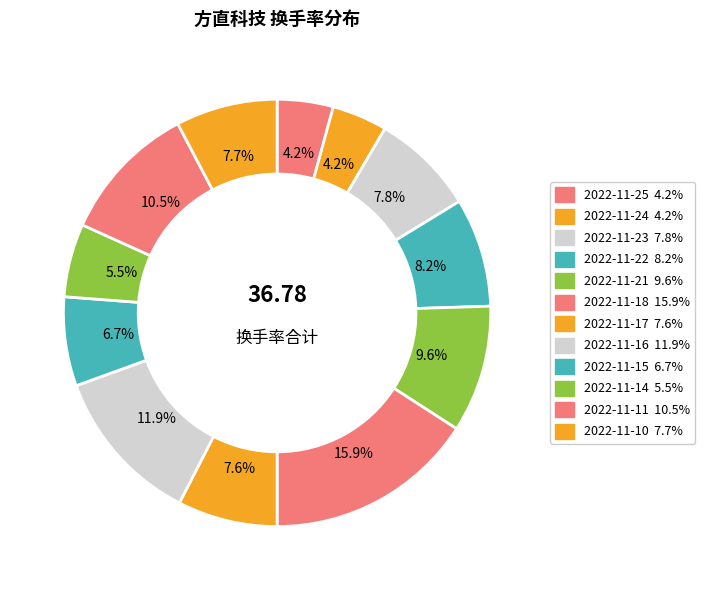

Count the number of slices in the pie.

12